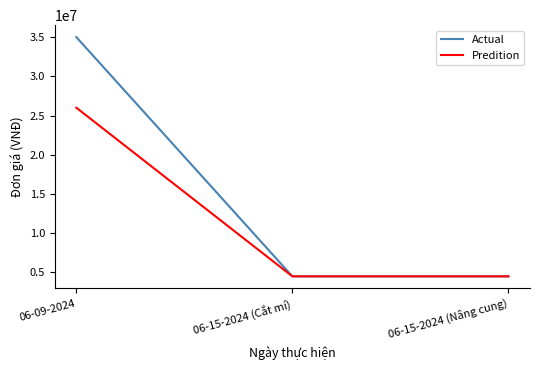

Which series has the largest range (max minus min)?

Actual